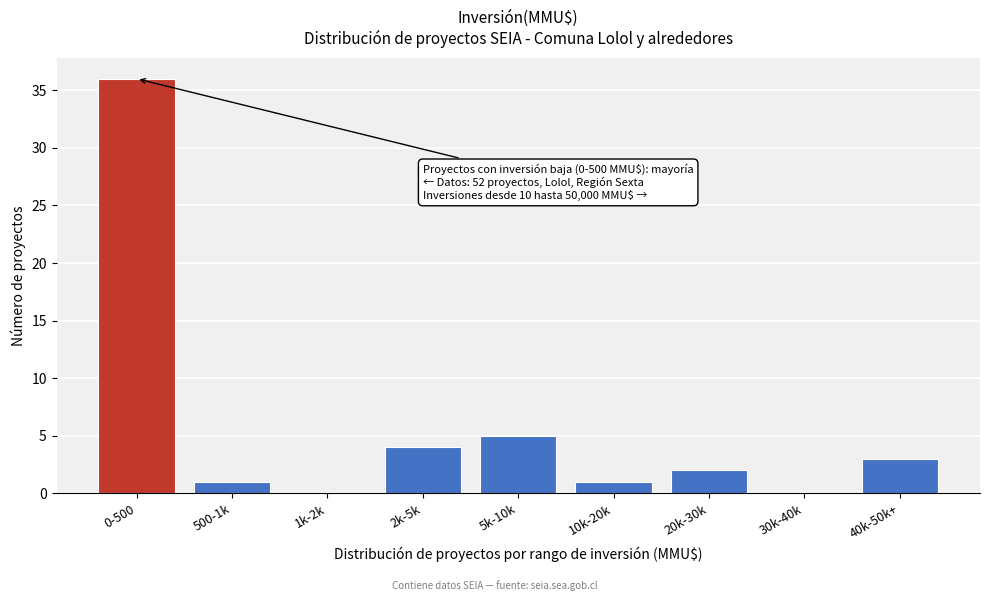

Reading left to right, list all the values displayed in this chart.

0-500=36	500-1k=1	1k-2k=0	2k-5k=4	5k-10k=5	10k-20k=1	20k-30k=2	30k-40k=0	40k-50k+=3